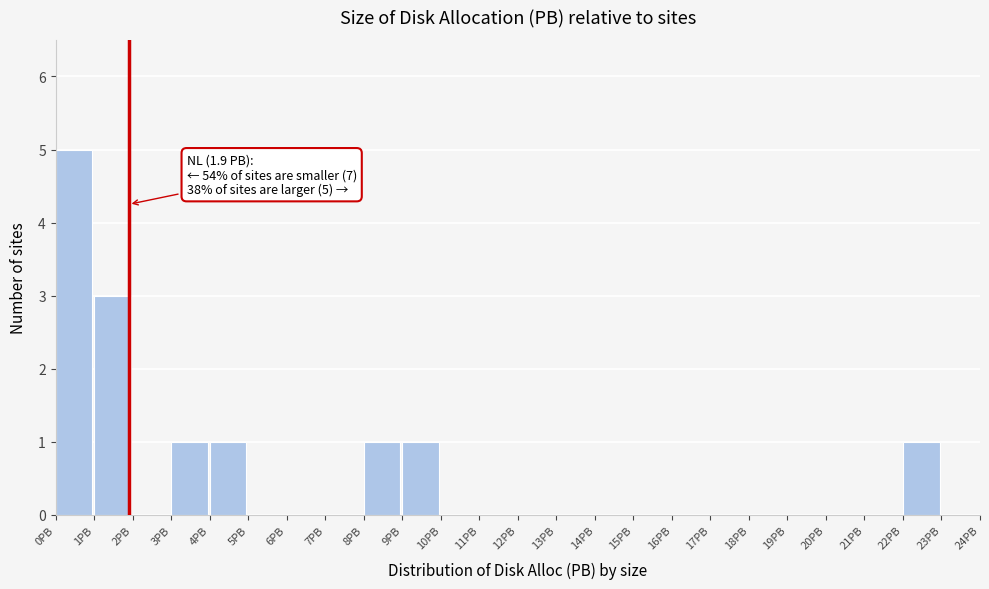

Over which range of the x-axis is the bar tallest?

0 to 1